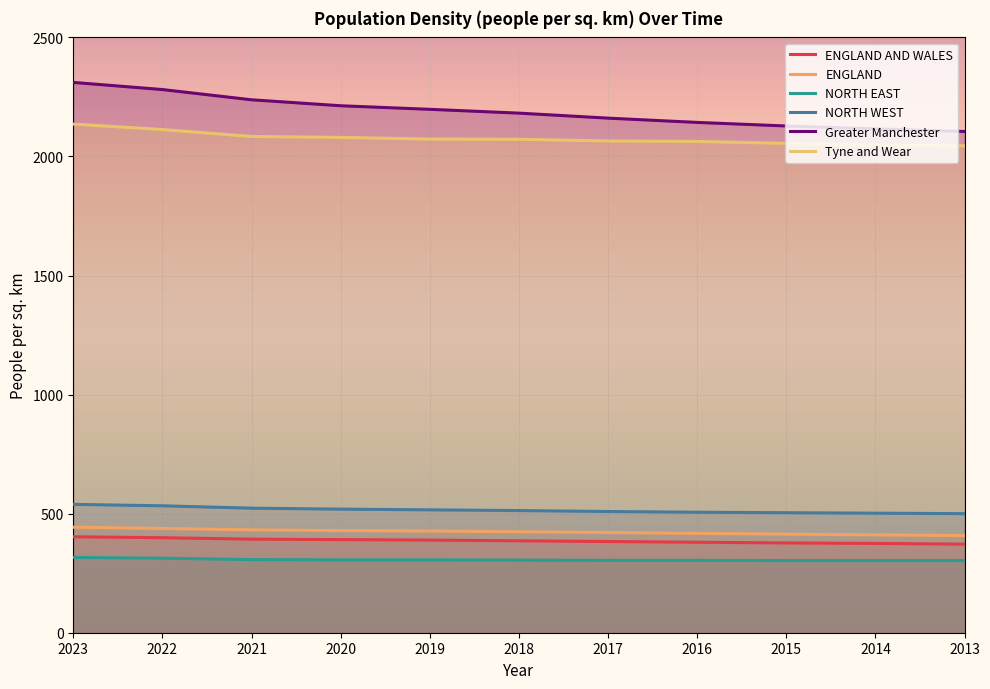

What is the average value of the ENGLAND AND WALES series?

386